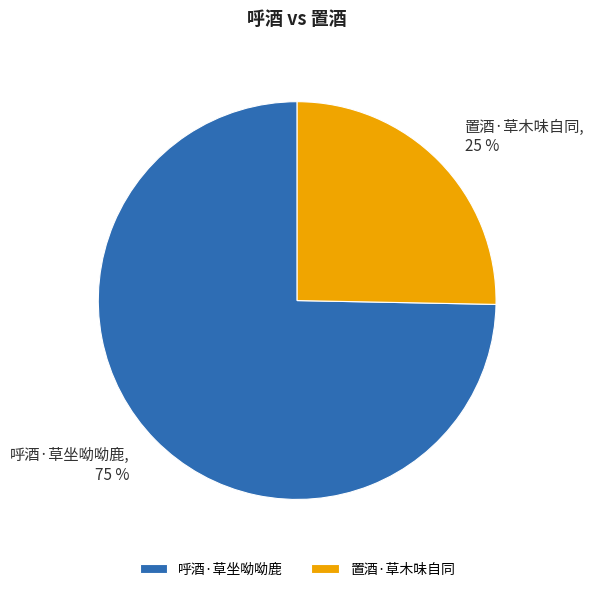

Which slice is the largest?

呼酒·草坐呦呦鹿